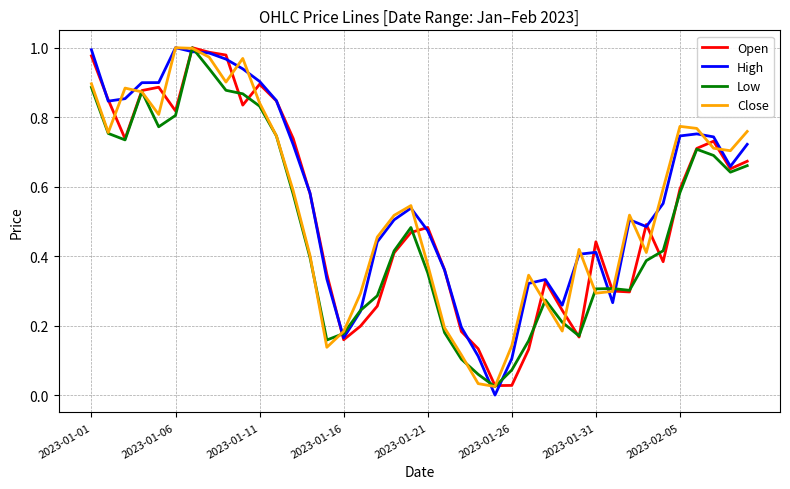

Which series has the largest range (max minus min)?

High